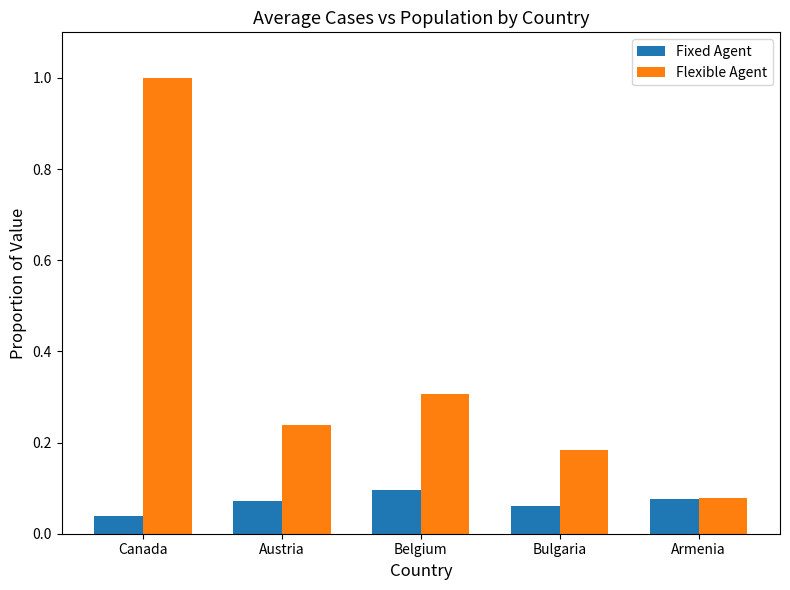

What position from the right is Armenia?

1